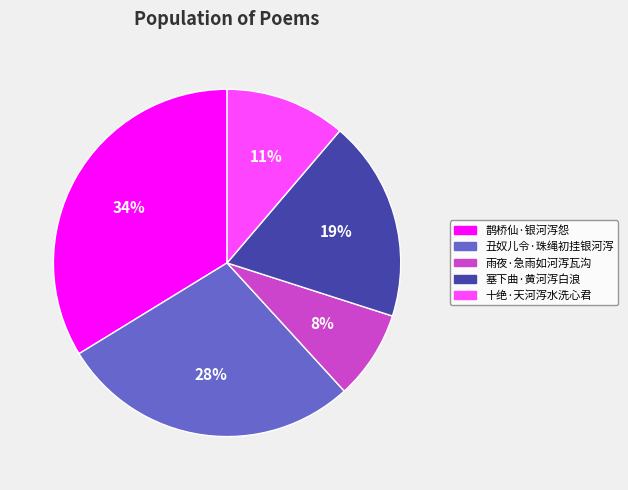

How many slices are in this pie chart?

5